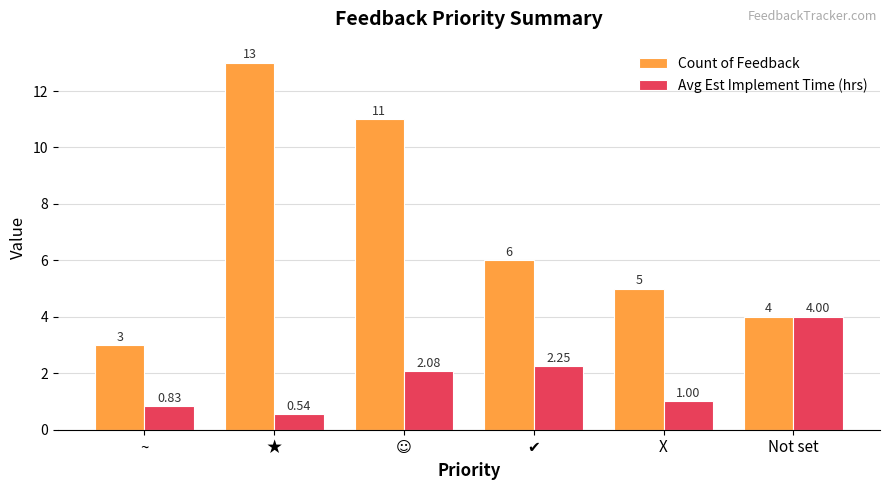

What is the value of the Avg Est Implement Time (hrs) bar at the 6th from the left?

4.0